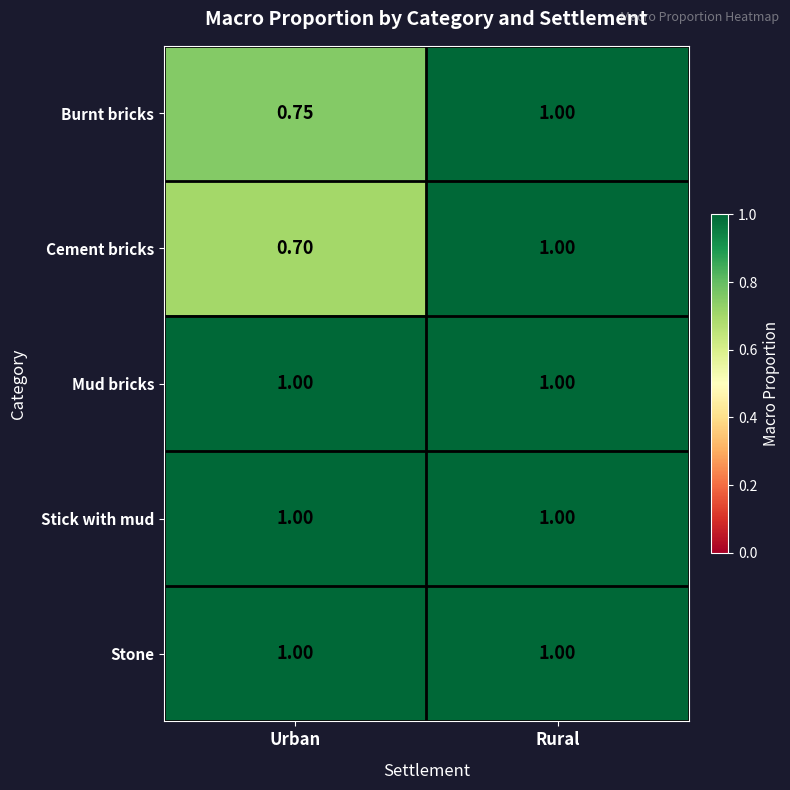

List the labels in order of Burnt bricks value, largest first.

Rural, Urban